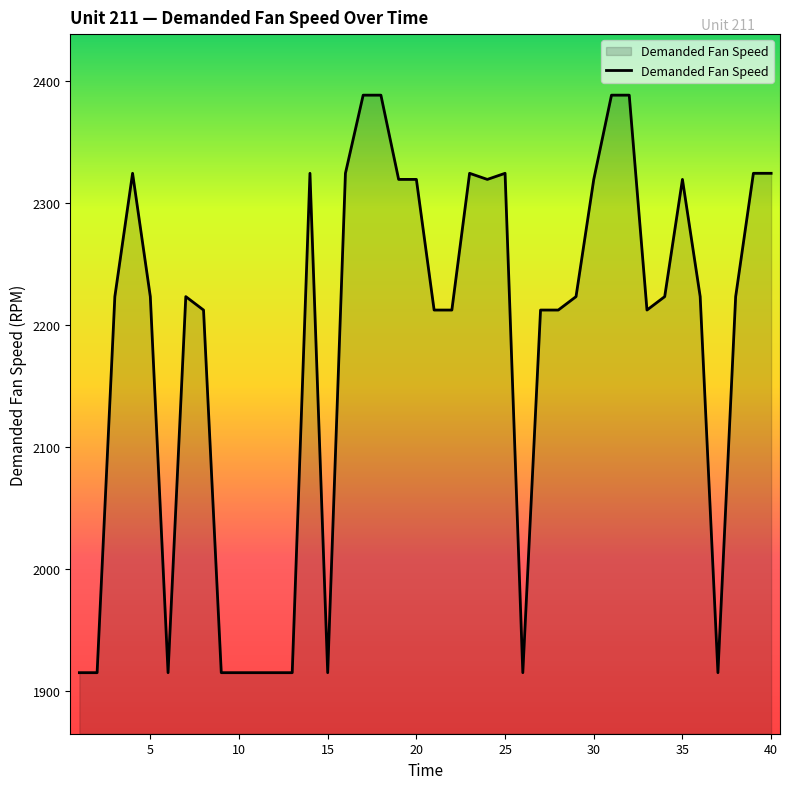

What is the smallest value displayed?

1915